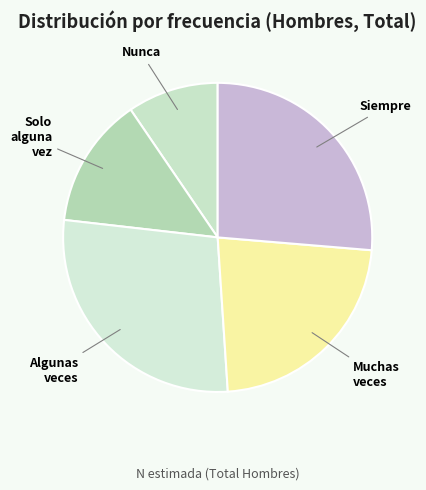

What is the largest slice in the pie chart?

Algunas veces